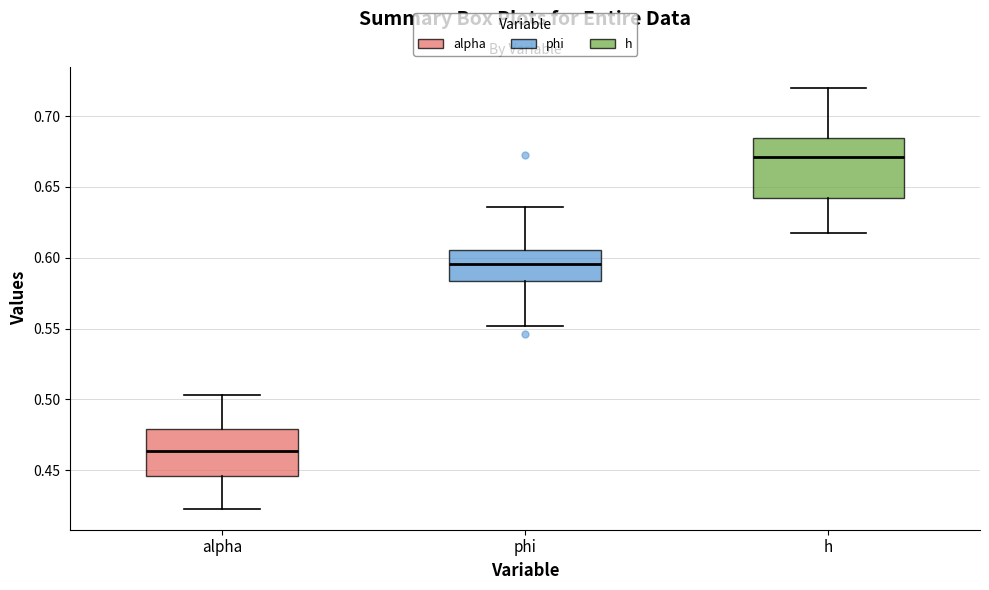

Reading left to right, transcribe this box plot: for each box, give where its median line is, the range the box spans, and where its two whiskers end, as read against the y-axis. The values are not printed on the chart, so give them approximately, as read against the axis.

alpha: median 0.465, box 0.445 to 0.480, whiskers 0.425 to 0.505
phi: median 0.595, box 0.585 to 0.605, whiskers 0.550 to 0.635
h: median 0.670, box 0.640 to 0.685, whiskers 0.615 to 0.720